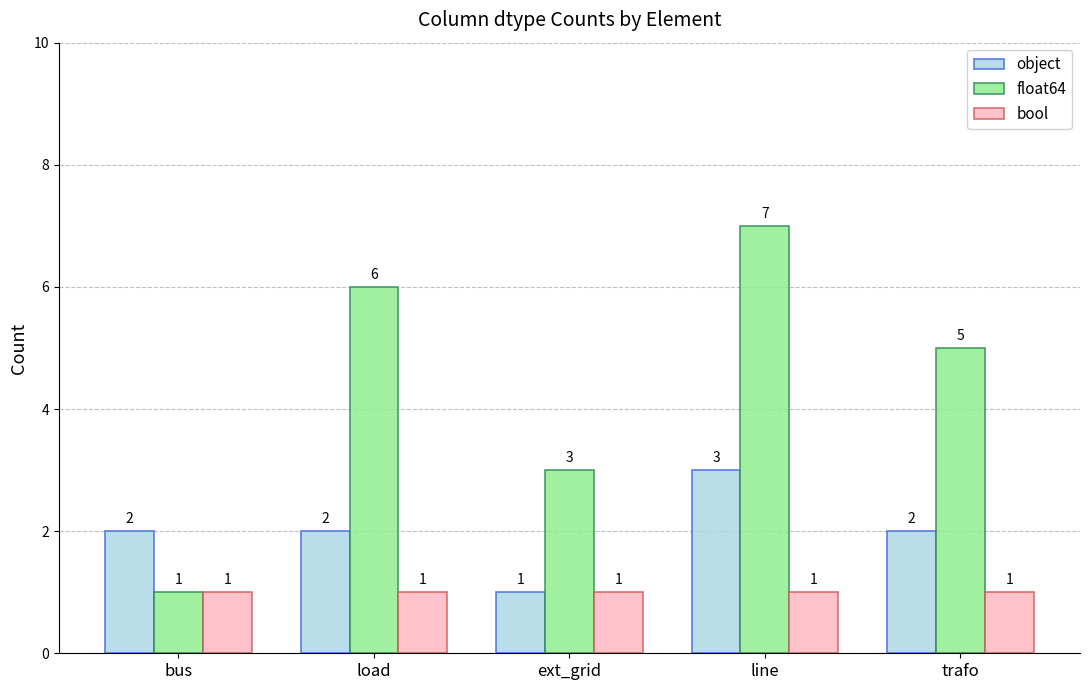

What is the average value of the float64 series?

4